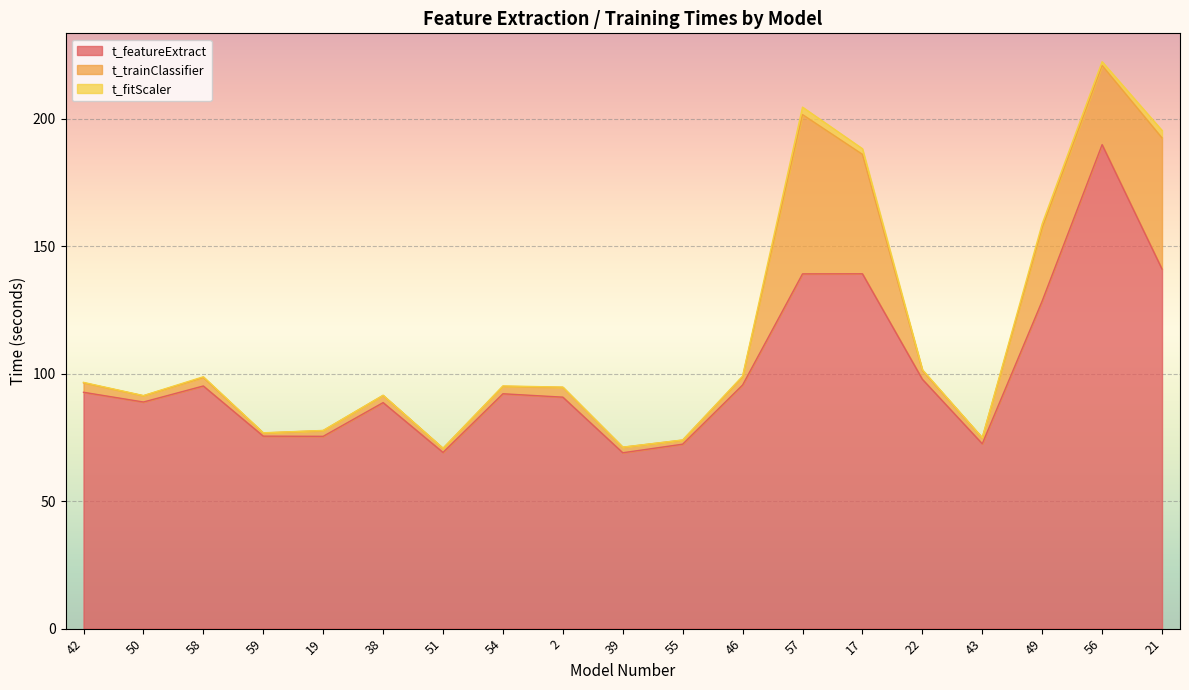

How many data points in t_featureExtract are above 92?

10